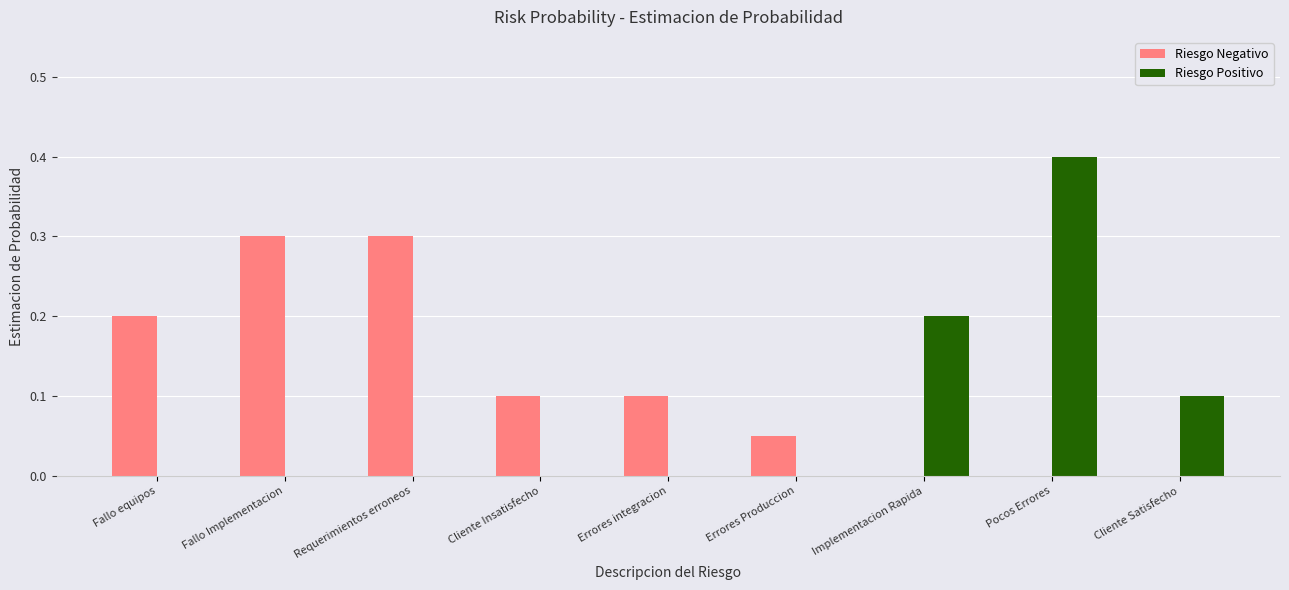

What are all the series names shown in the legend?

Riesgo Negativo, Riesgo Positivo